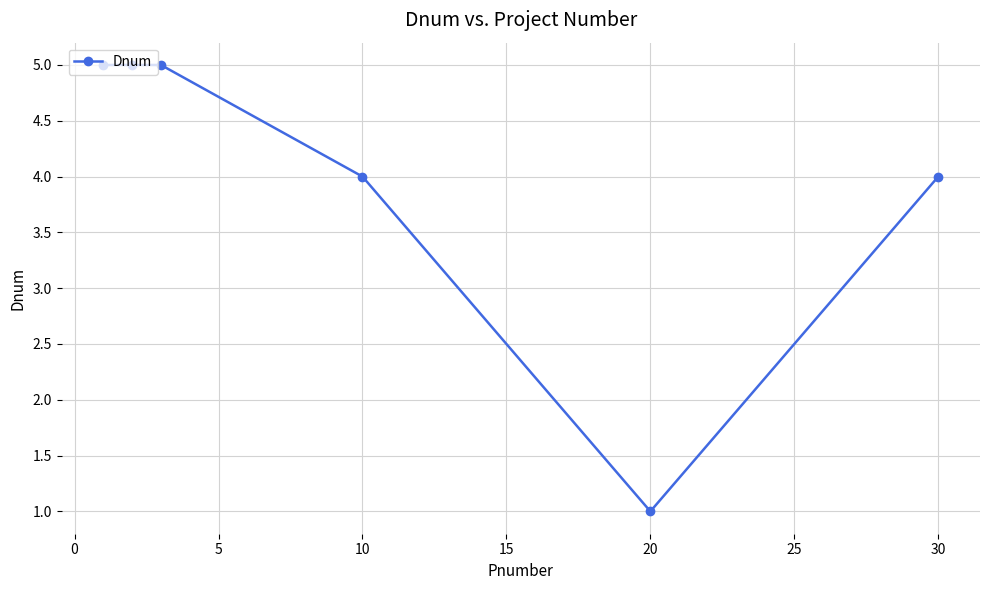

True or false: the data has more than 1 interior local peaks.

False